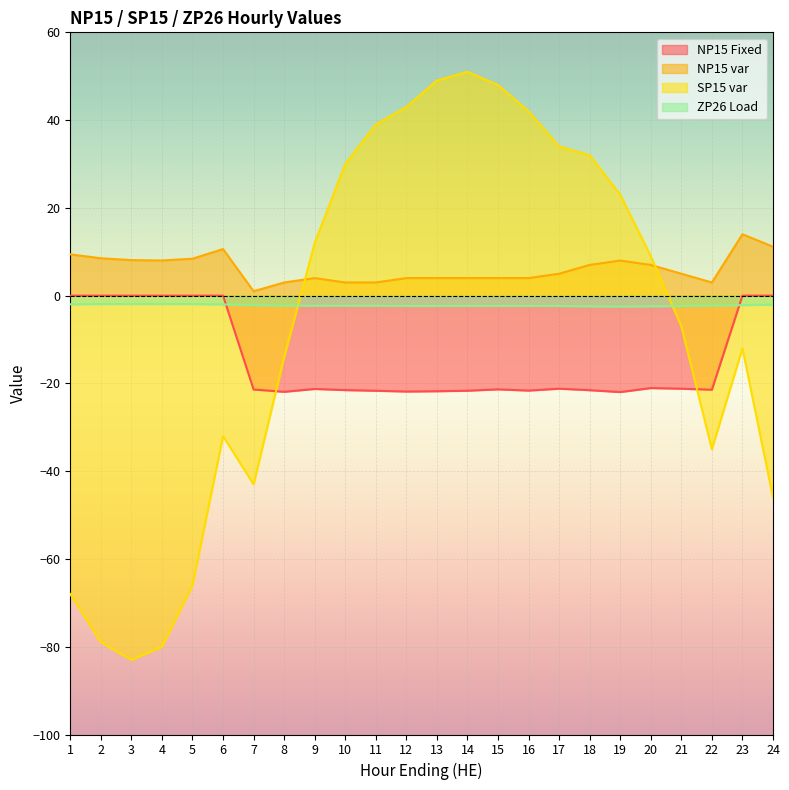

Which series has the largest range (max minus min)?

SP15 var